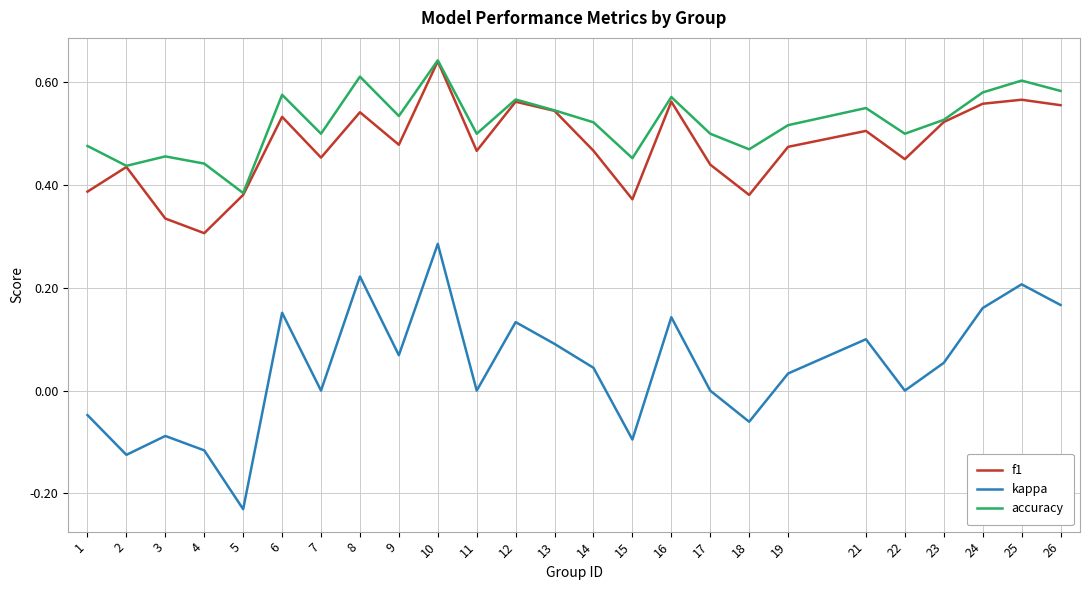

Which series changed the most between 13 and 21?

f1